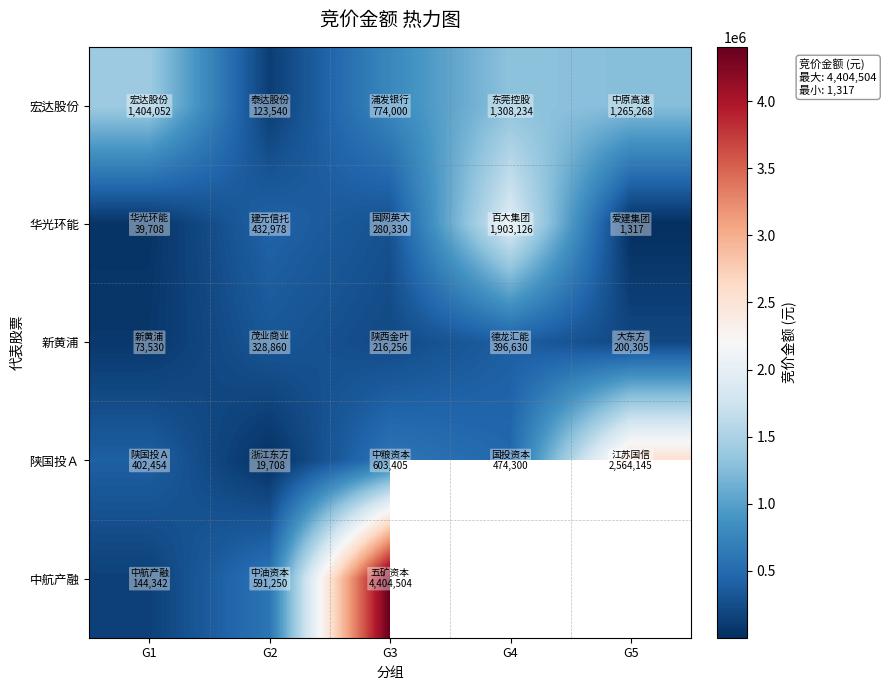

At which label is 中航产融 closest to 2274423?

G2